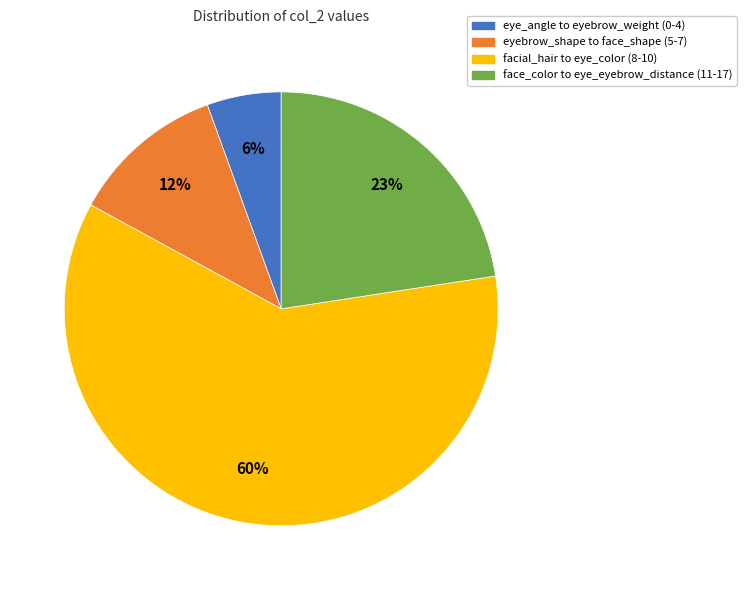

To the nearest percent, what is the average slice percentage?

25%